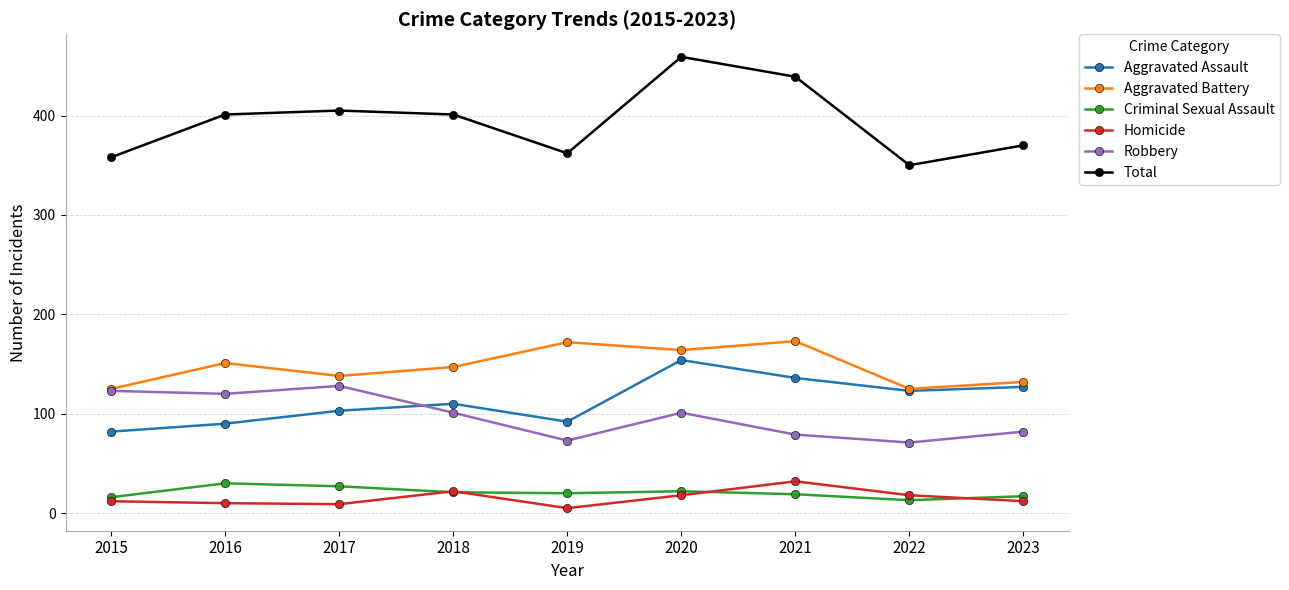

True or false: Aggravated Assault and Total cross at least once.

False